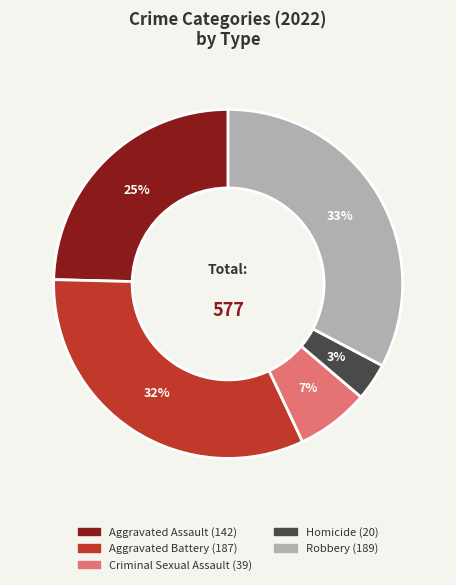

True or false: Aggravated Assault accounts for 19% of the total.

False